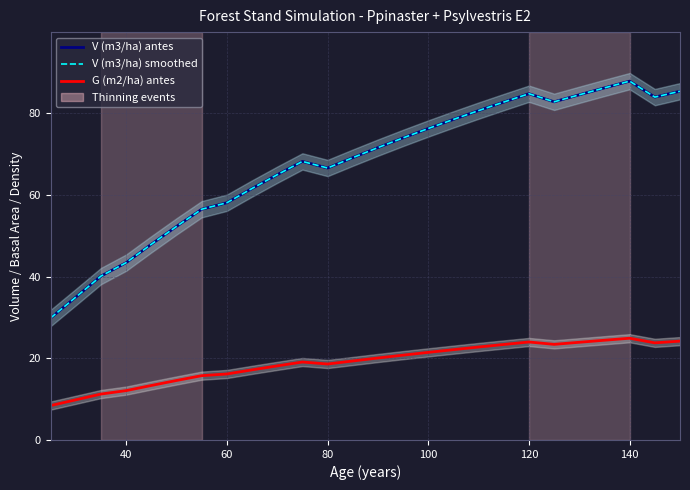

True or false: V (m3/ha) smoothed has more than 0 interior local peaks.

True